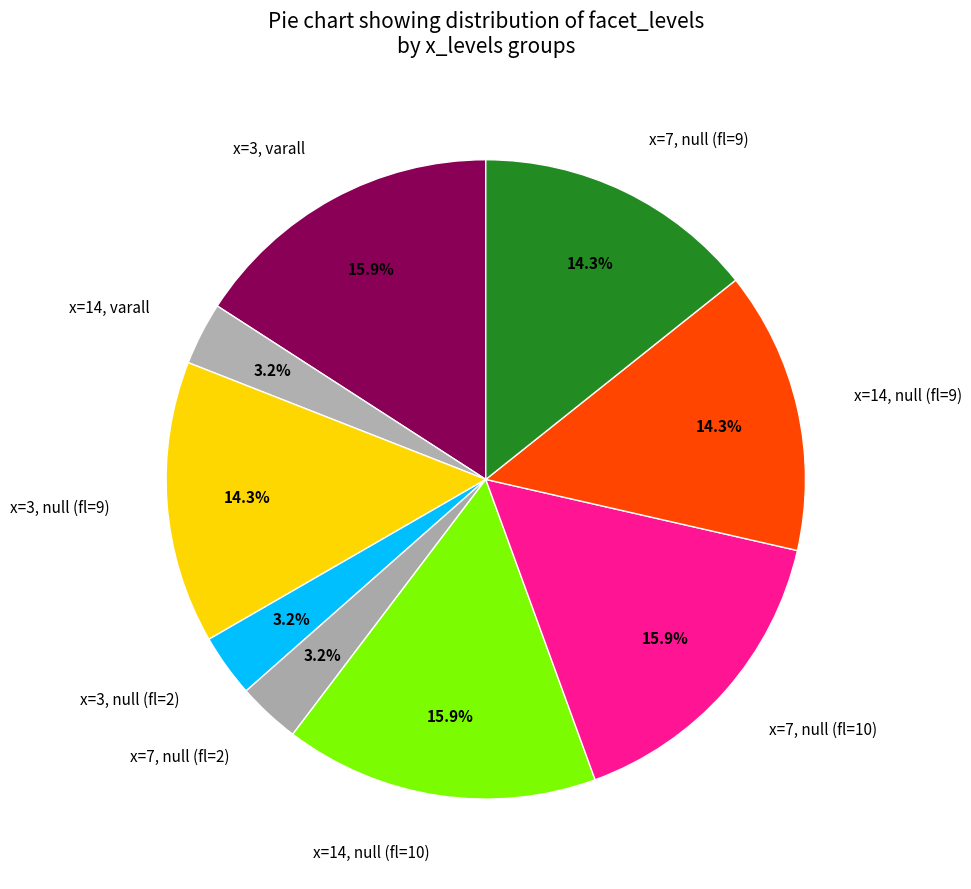

How many slices are in this pie chart?

9